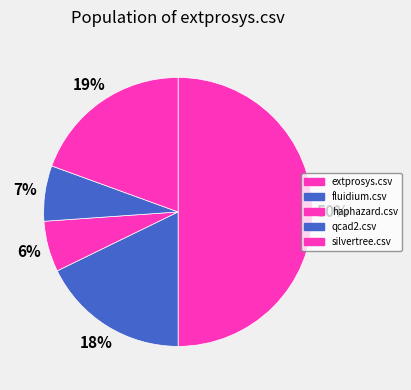

Which has a higher value, haphazard.csv or extprosys.csv?

extprosys.csv